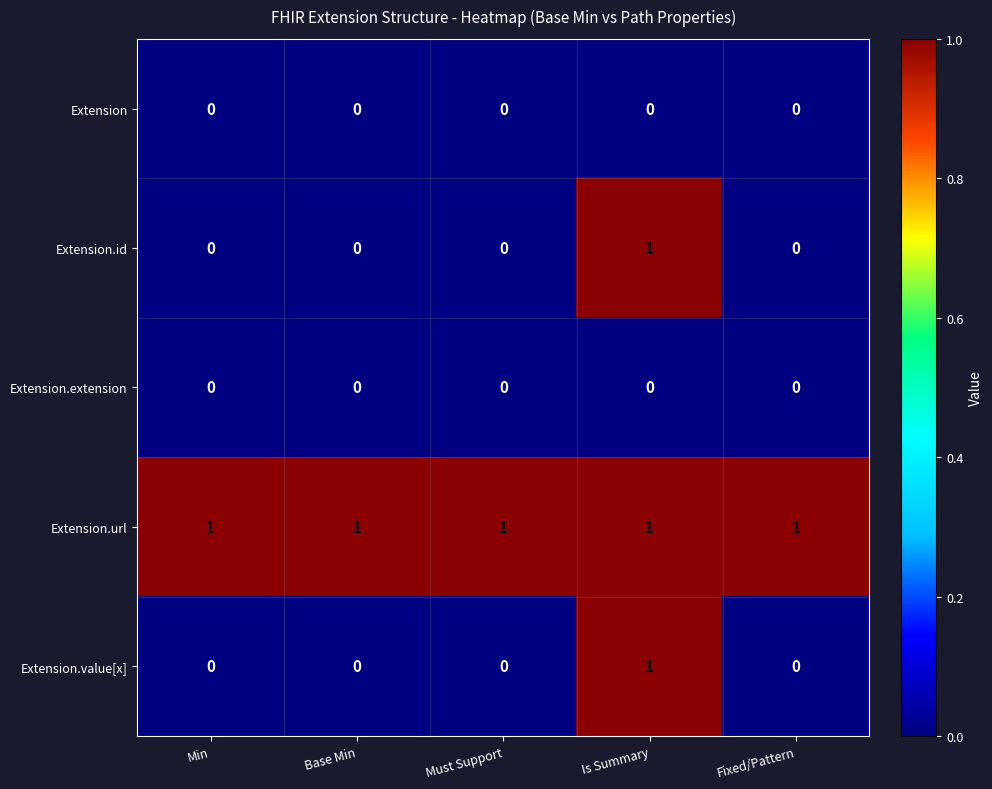

Count the number of categories in the chart.

5